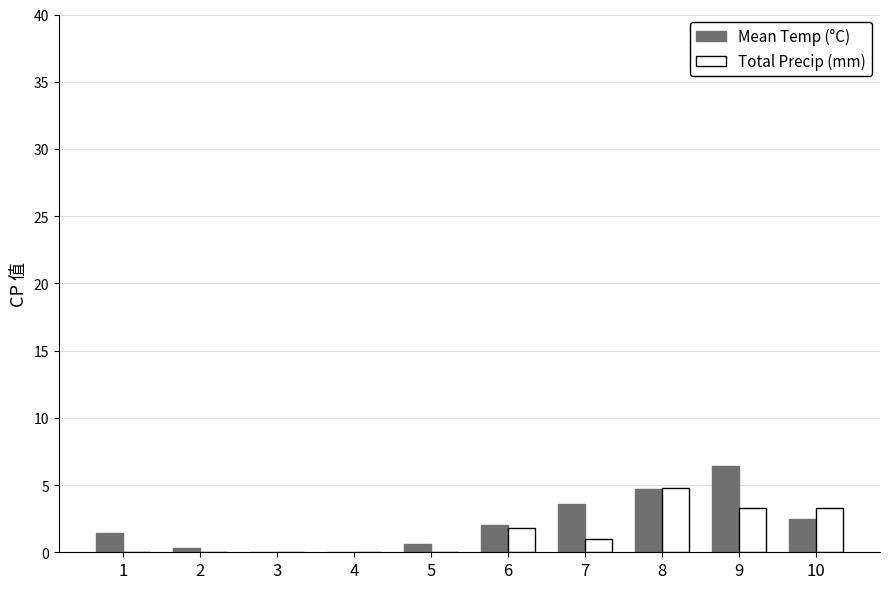

At which category is the sum across all series the highest?

9